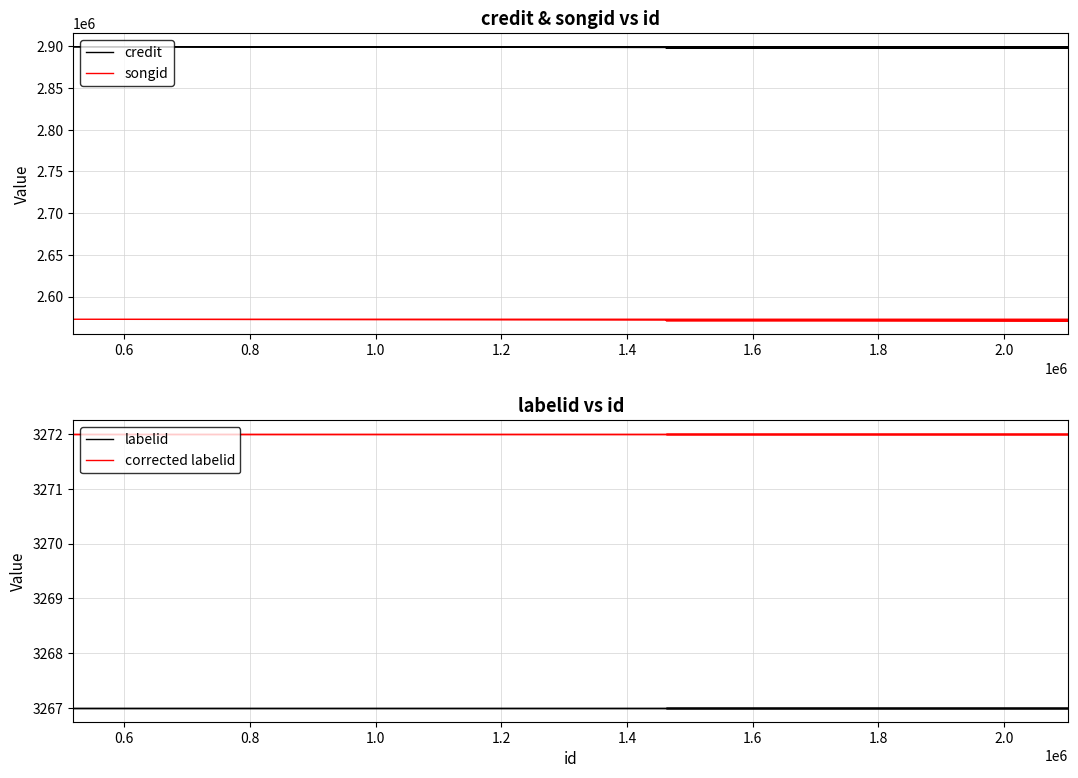

Is this an area chart (filled region under the line)?

No